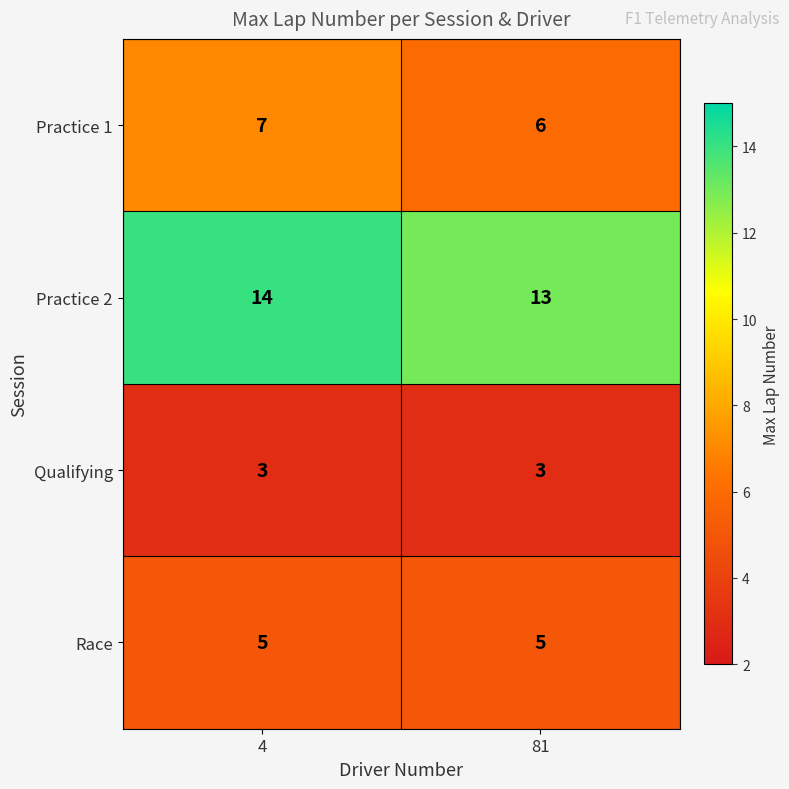

Reading left to right, extract all data points from this chart.

Practice 1: 7	6
Practice 2: 14	13
Qualifying: 3	3
Race: 5	5